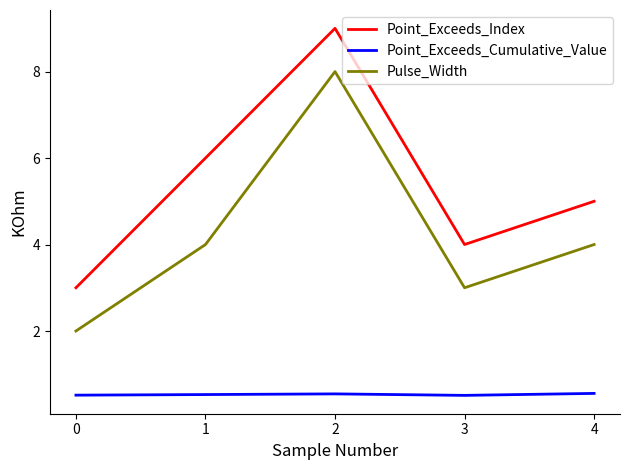

True or false: Point_Exceeds_Index and Pulse_Width cross at least once.

False